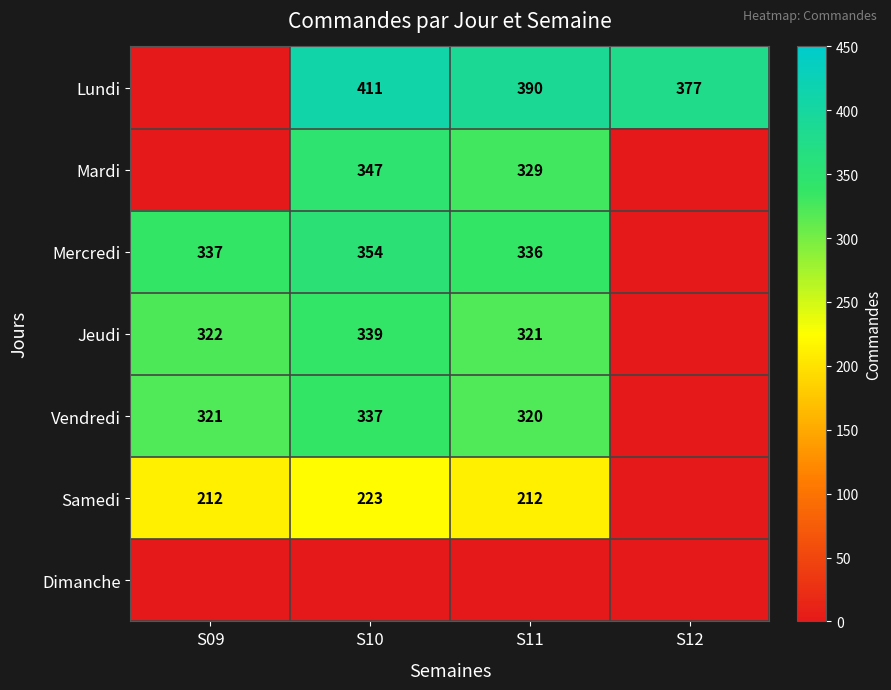

What is the sum of the Mercredi values at S11 and S10?

690